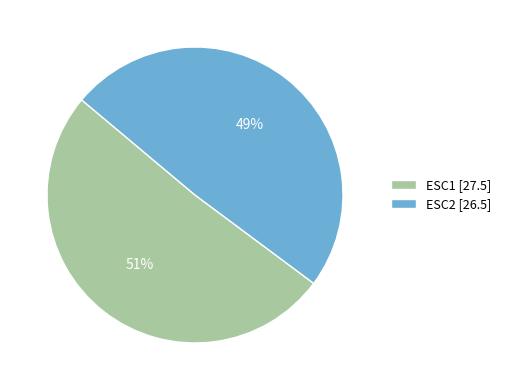

Which has a higher value, ESC2 or ESC1?

ESC1